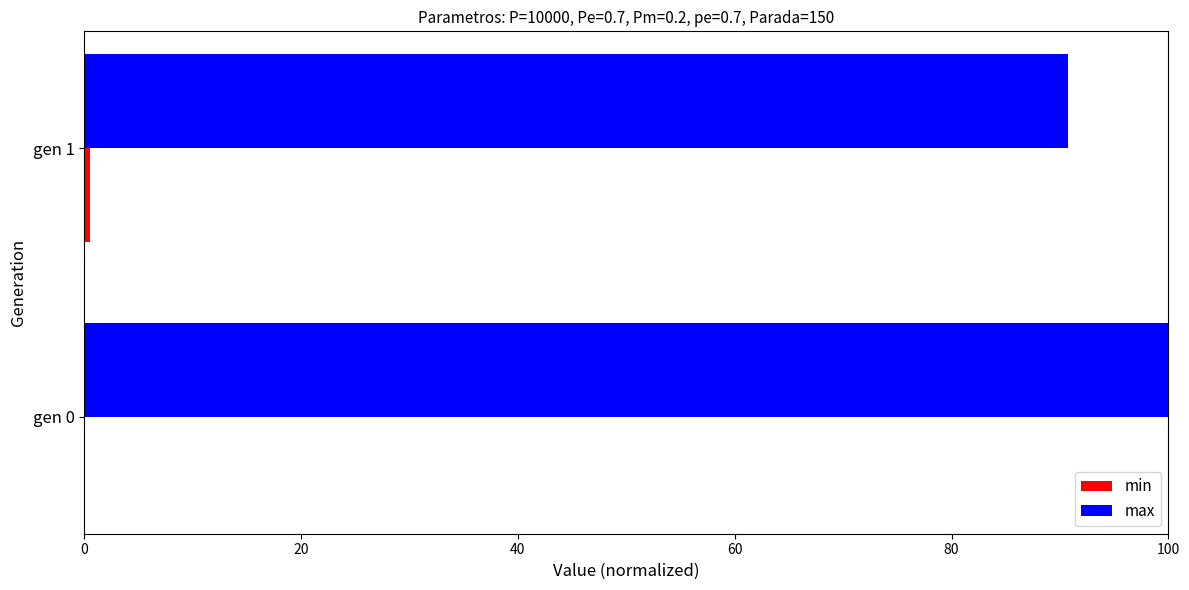

Which series changed the most between gen 0 and gen 1?

max